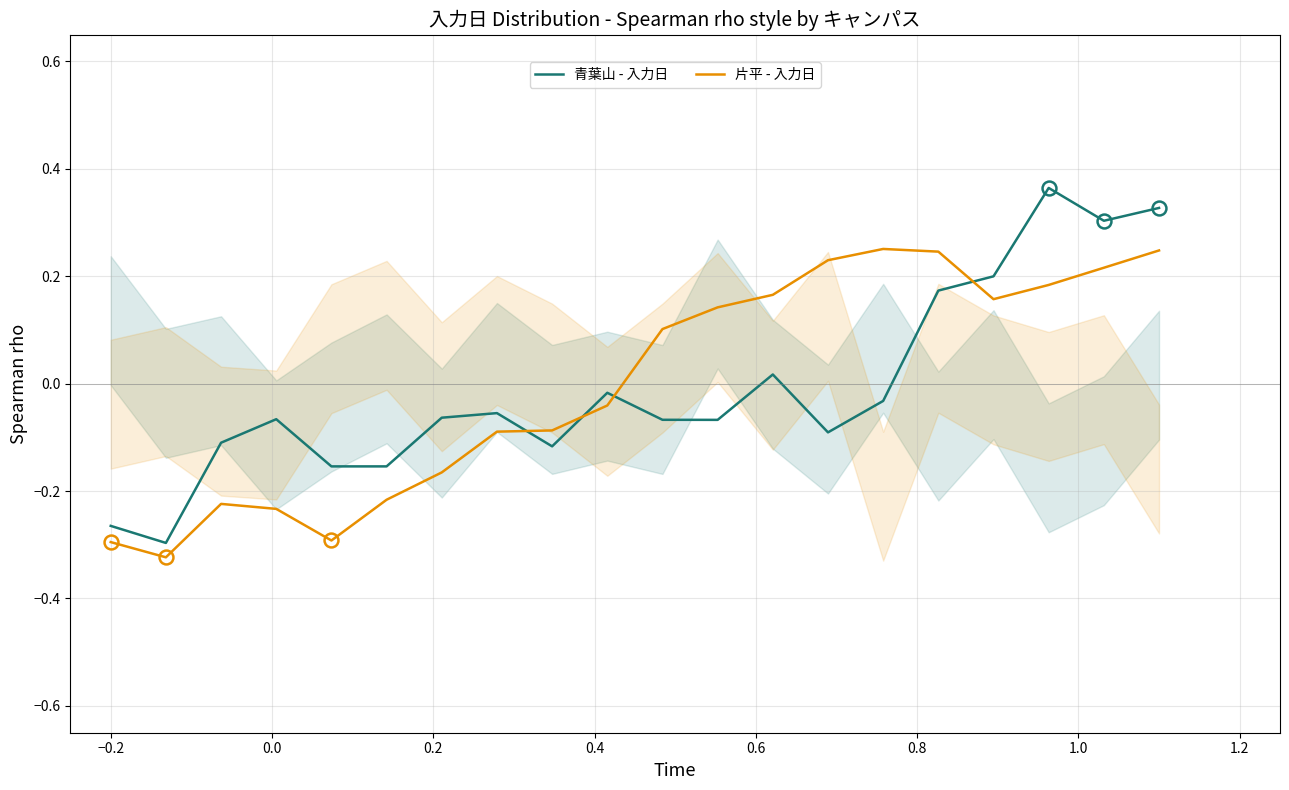

What is the total value across all series at −0.2?

-0.6